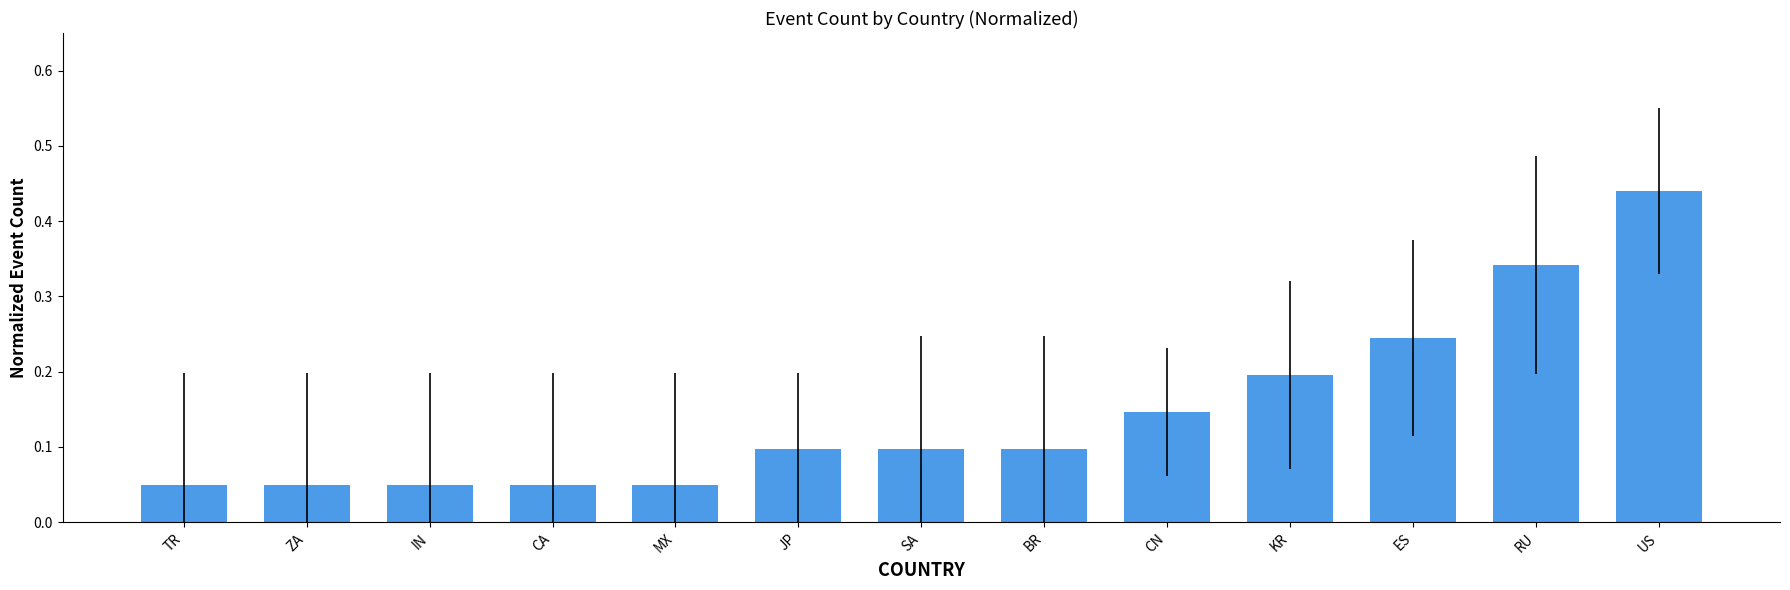

How many categories are shown in the chart?

13